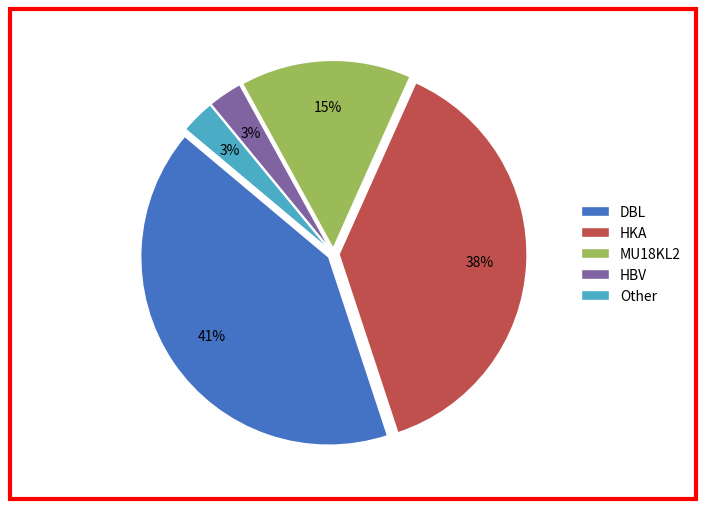

Do MU18KL2 and HKA together represent more than half of the pie?

Yes